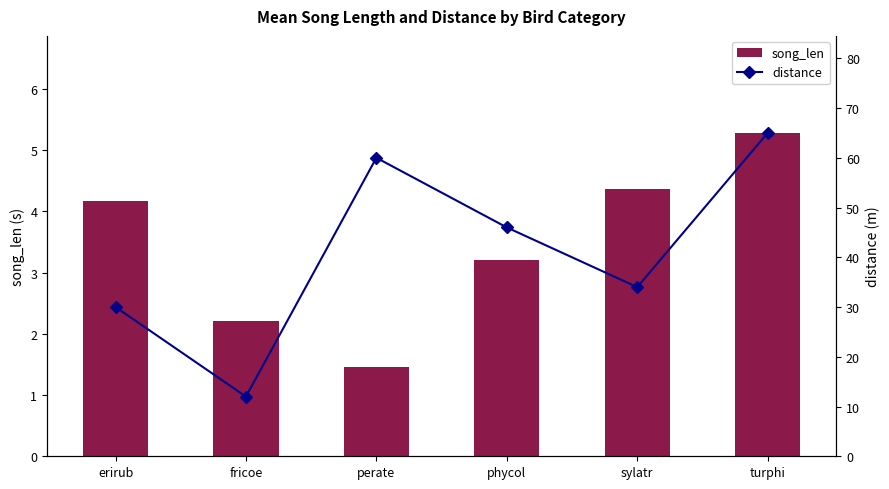

What is the label of the 2nd bar from the left?

fricoe